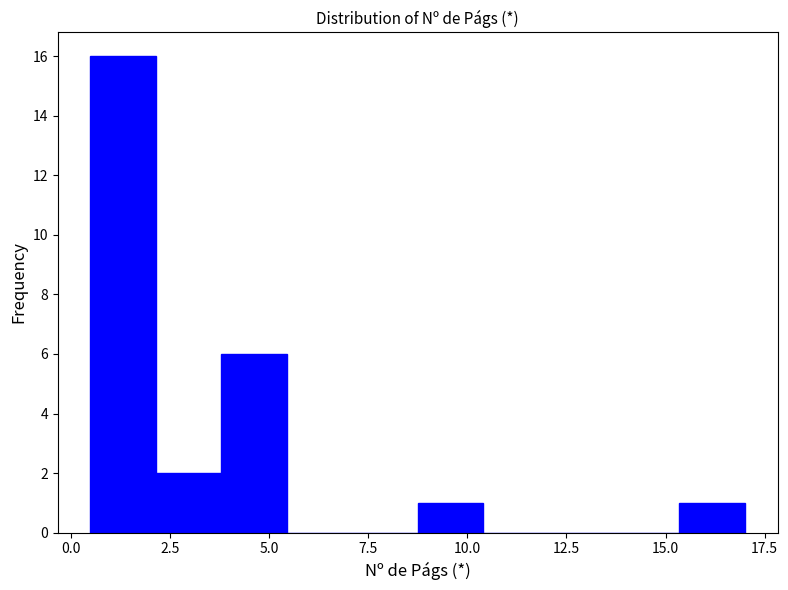

Around what value on the x-axis is the tallest bar? Give the approximate position of its centre, as read against the axis.

1.5